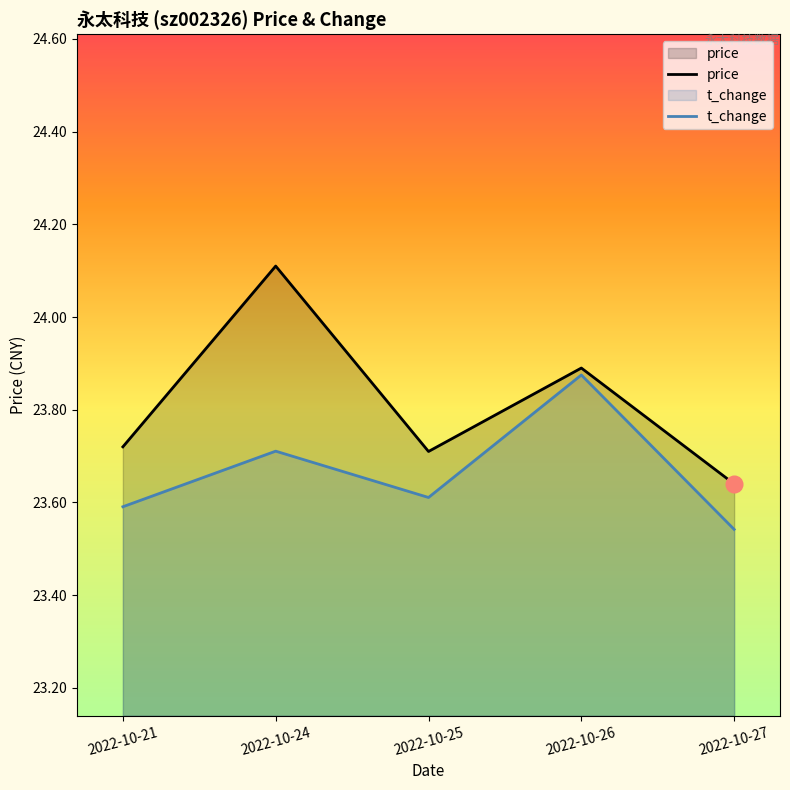

Reading right to left, extract all data points from this chart.

price: 23.6	23.9	23.7	24.1	23.7
t_change: 23.5	23.9	23.6	23.7	23.6